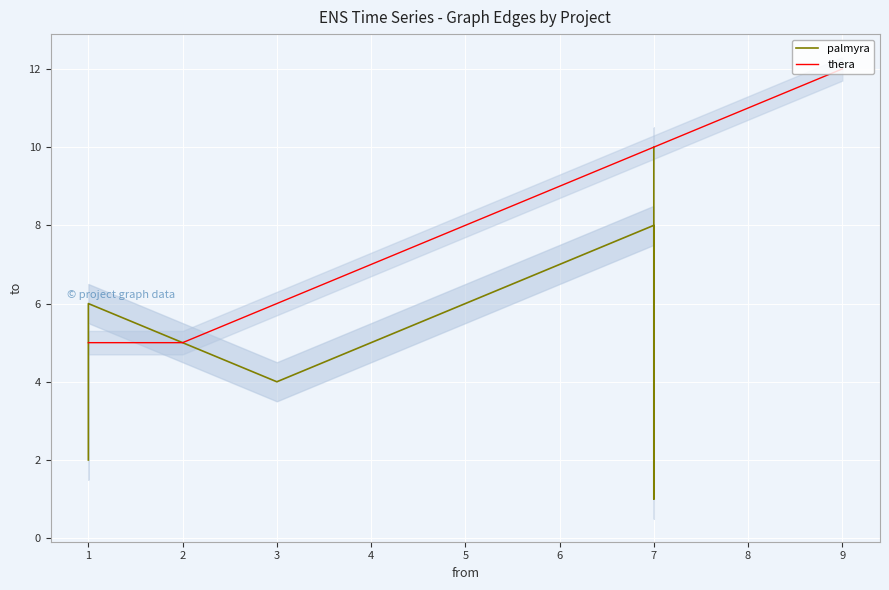

The value of thera at 3 is 2. True or false?

False